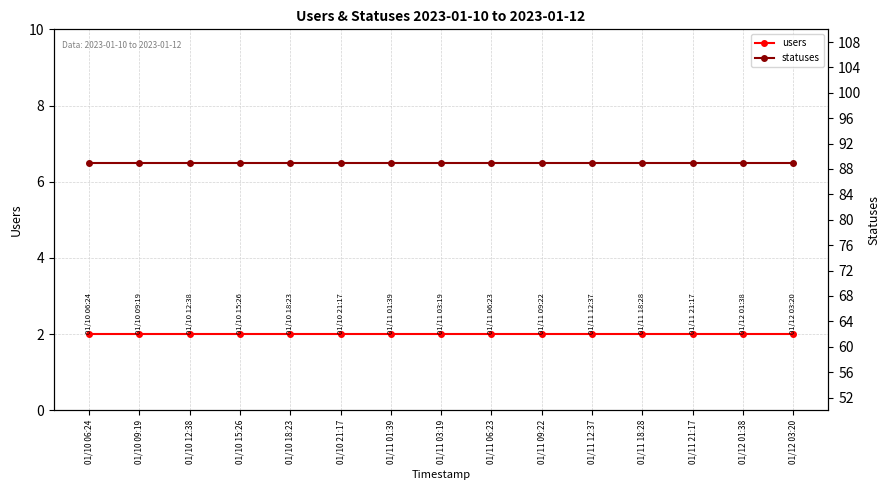

Reading right to left, what are all the values shown in this chart?

users: 01/12 03:20=2	01/12 01:38=2	01/11 21:17=2	01/11 18:28=2	01/11 12:37=2	01/11 09:22=2	01/11 06:23=2	01/11 03:19=2	01/11 01:39=2	01/10 21:17=2	01/10 18:23=2	01/10 15:26=2	01/10 12:38=2	01/10 09:19=2	01/10 06:24=2
statuses: 01/12 03:20=89	01/12 01:38=89	01/11 21:17=89	01/11 18:28=89	01/11 12:37=89	01/11 09:22=89	01/11 06:23=89	01/11 03:19=89	01/11 01:39=89	01/10 21:17=89	01/10 18:23=89	01/10 15:26=89	01/10 12:38=89	01/10 09:19=89	01/10 06:24=89